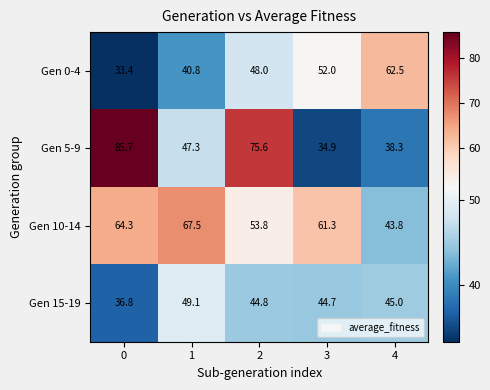

What is the average value of the Gen 5-9 series?

56.4